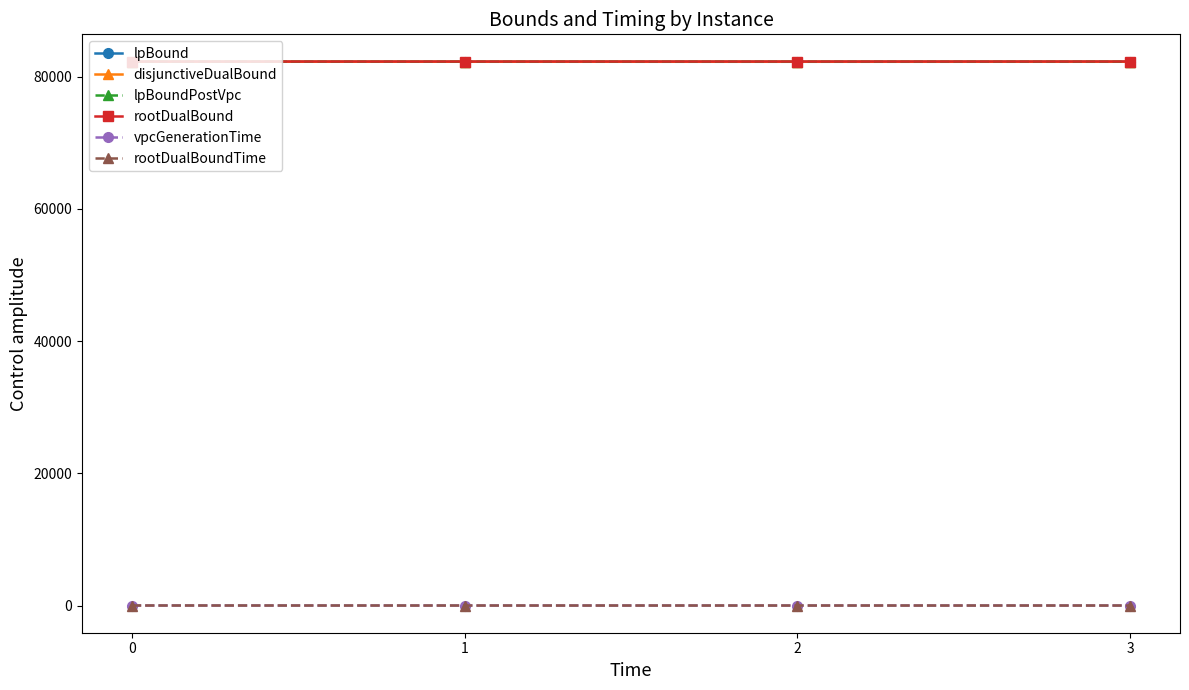

True or false: rootDualBoundTime and disjunctiveDualBound intersect in this chart.

False